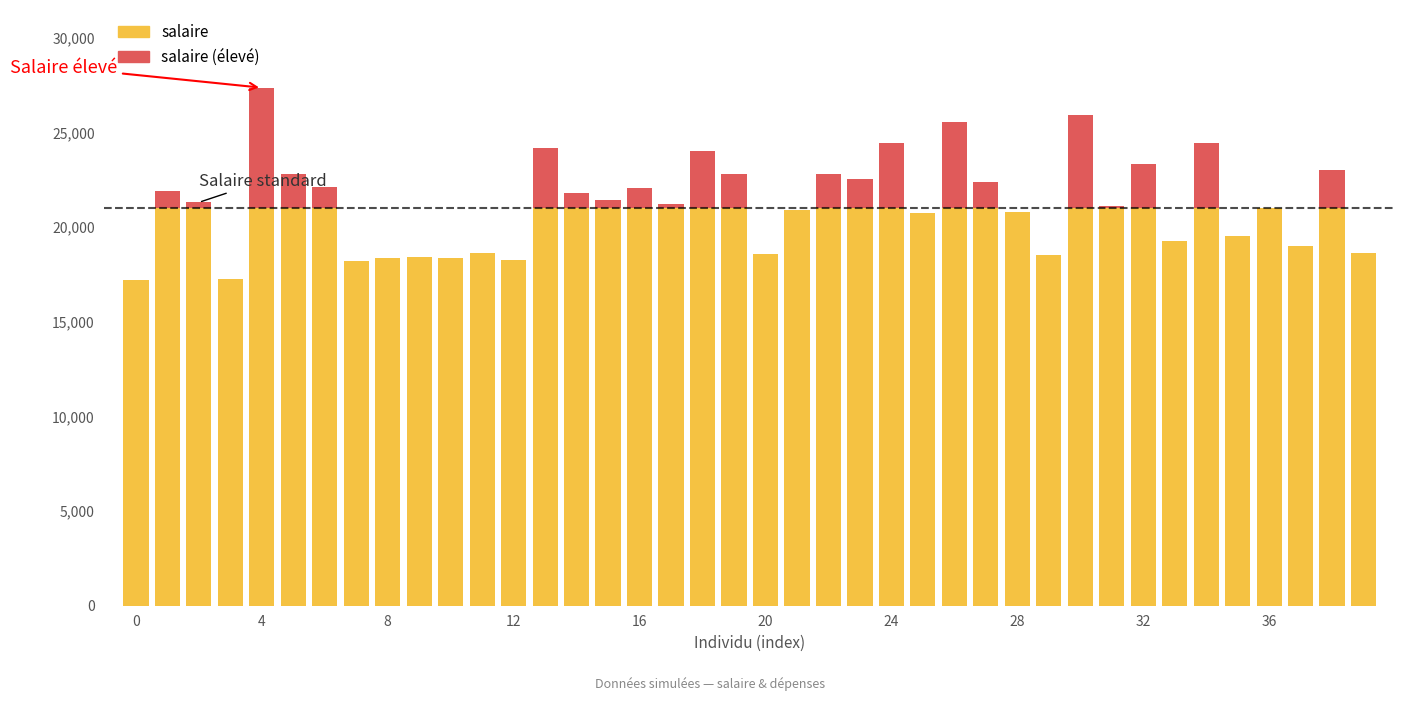

Is the value of depenses at 25 greater than the value of salaire at 5?

No